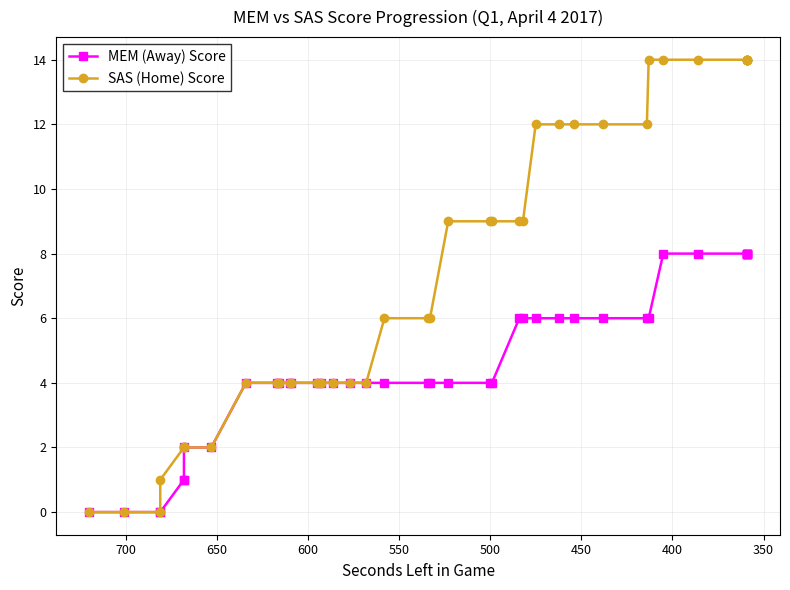

Does the chart have visible grid lines?

Yes